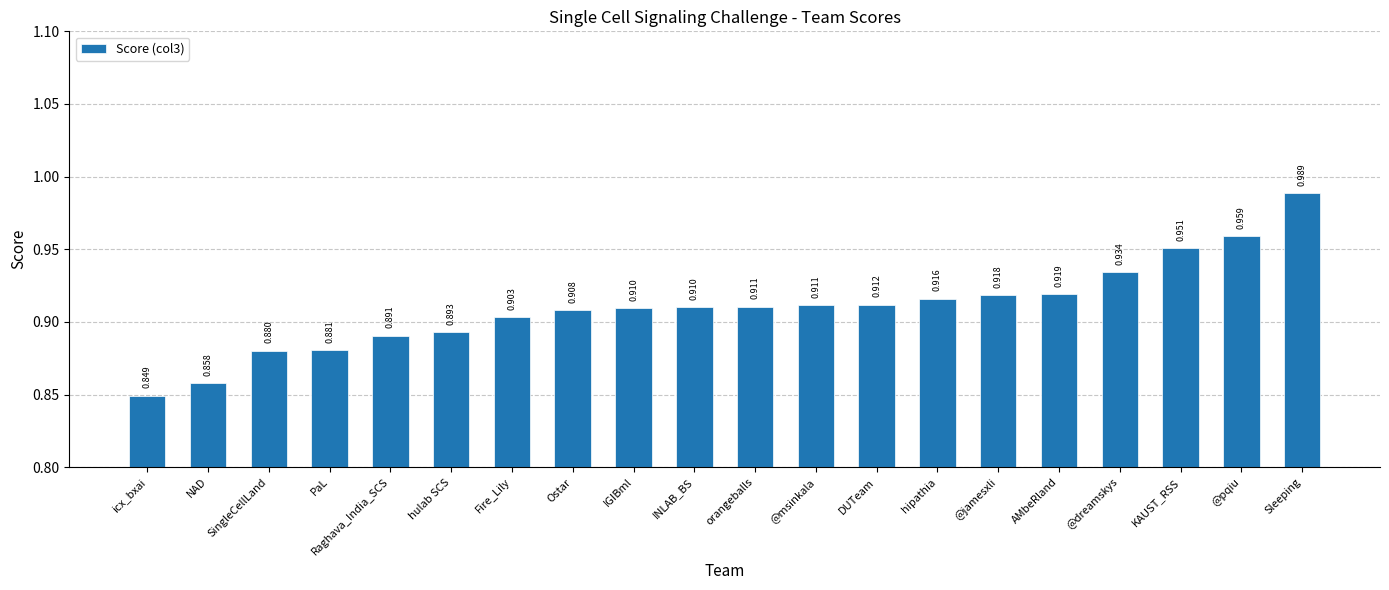

At which label is the value closest to 0?

icx_bxai